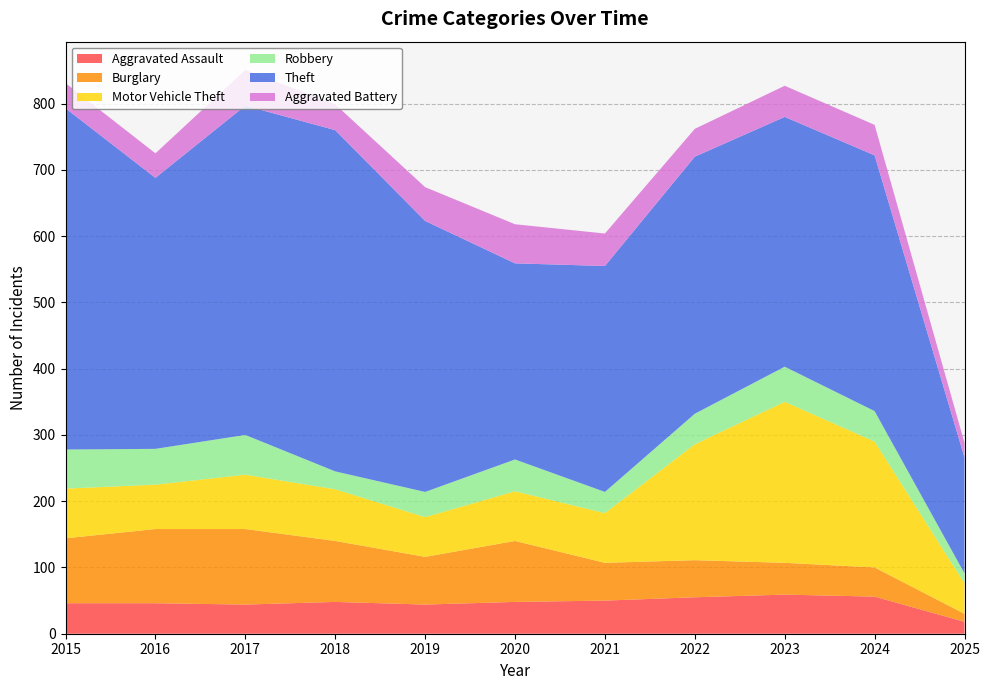

Reading left to right, what are all the values shown in this chart?

Aggravated Assault: 2015=46	2016=46	2017=44	2018=48	2019=44	2020=48	2021=50	2022=55	2023=59	2024=56	2025=18
Burglary: 2015=98	2016=112	2017=114	2018=92	2019=72	2020=92	2021=57	2022=56	2023=48	2024=44	2025=12
Motor Vehicle Theft: 2015=75	2016=67	2017=82	2018=78	2019=60	2020=75	2021=75	2022=175	2023=243	2024=190	2025=46
Robbery: 2015=59	2016=54	2017=60	2018=27	2019=38	2020=48	2021=32	2022=46	2023=53	2024=46	2025=15
Theft: 2015=515	2016=409	2017=497	2018=515	2019=409	2020=296	2021=341	2022=388	2023=377	2024=386	2025=175
Aggravated Battery: 2015=38	2016=37	2017=54	2018=39	2019=51	2020=59	2021=49	2022=42	2023=47	2024=46	2025=22